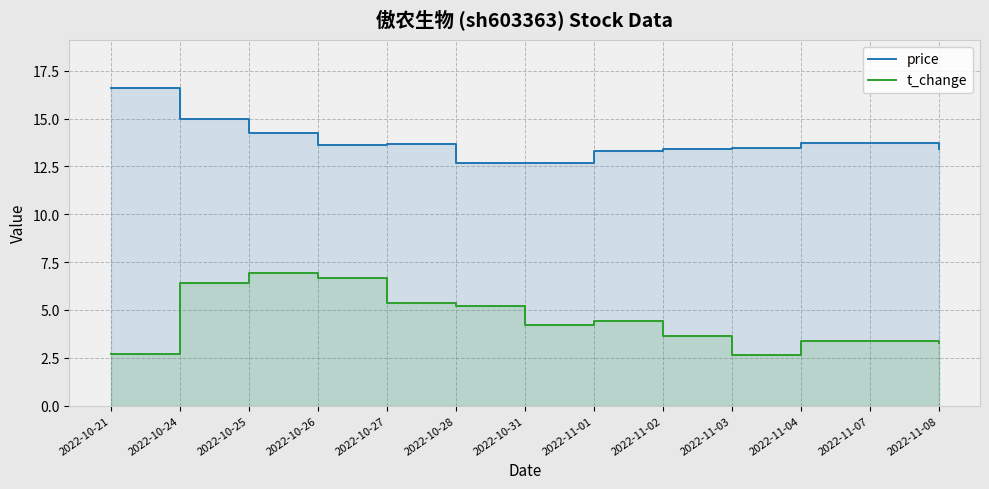

The value of t_change at 2022-10-25 is 9.5. True or false?

False